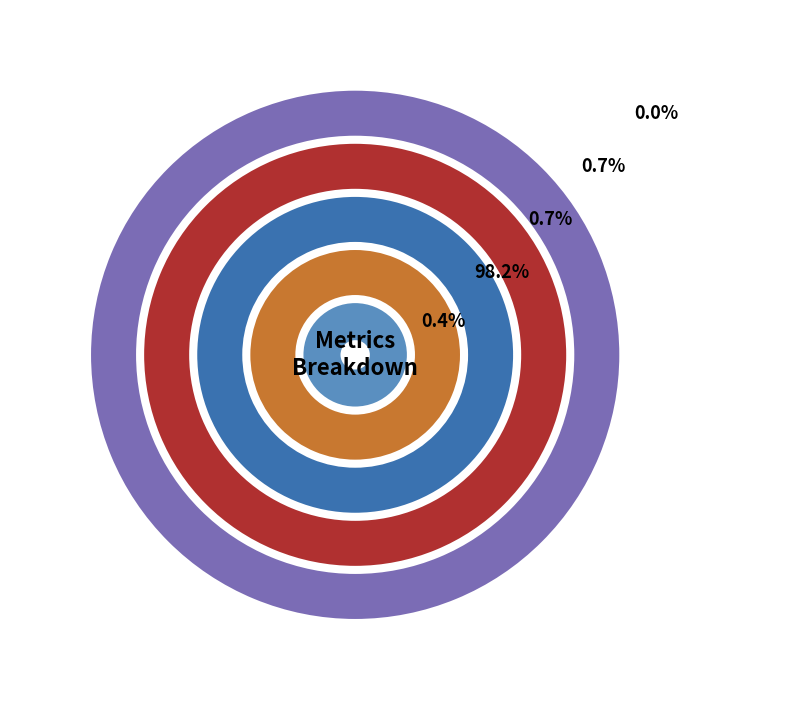

To the nearest percent, what is the difference between the largest and smallest slice percentages?

98%